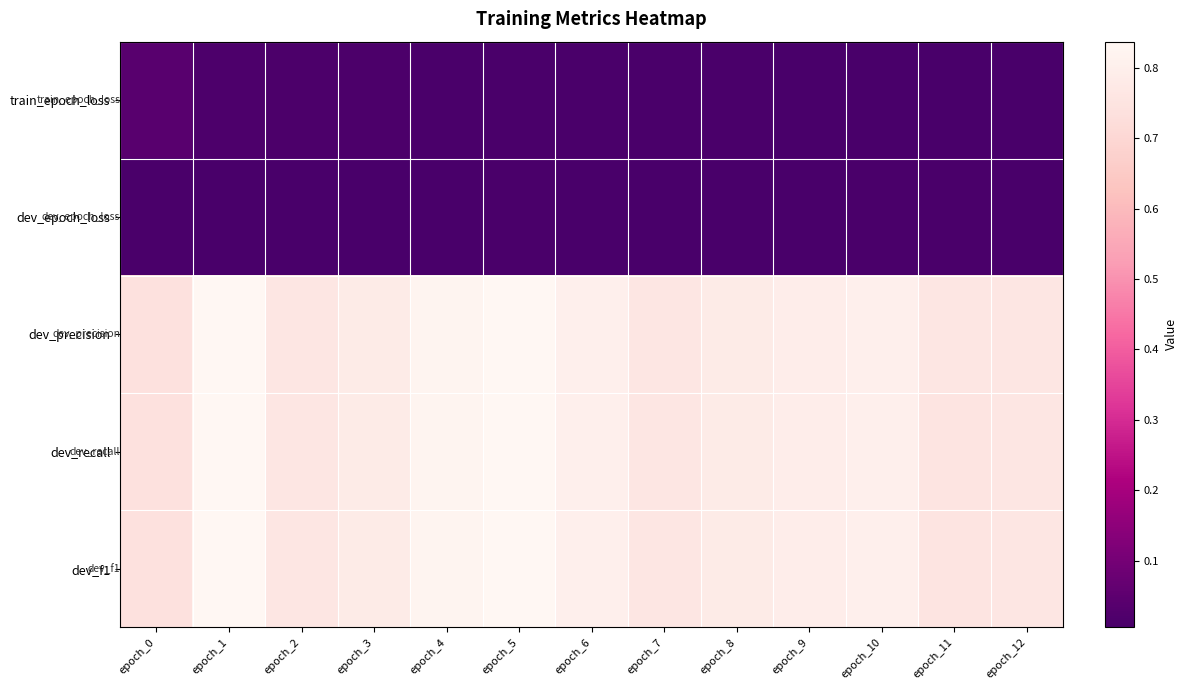

Which has a higher value, epoch_4 or epoch_7?

epoch_4